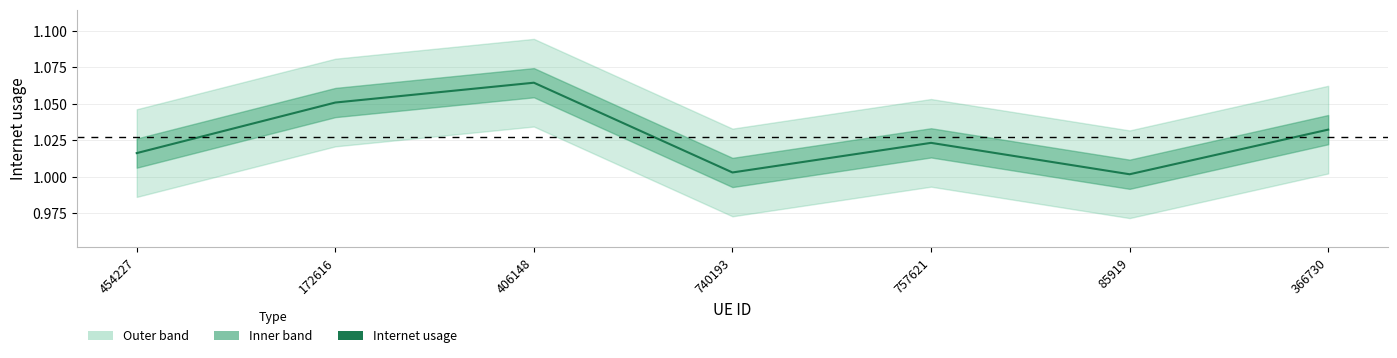

Which category has the lowest value across all series?

85919